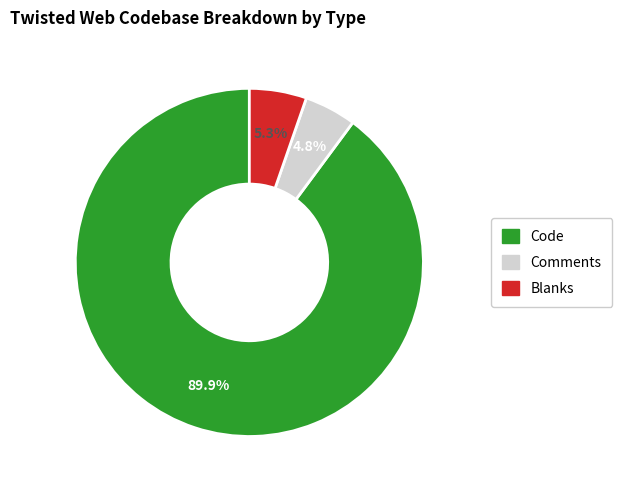

Is there any slice that represents more than half of the pie?

Yes